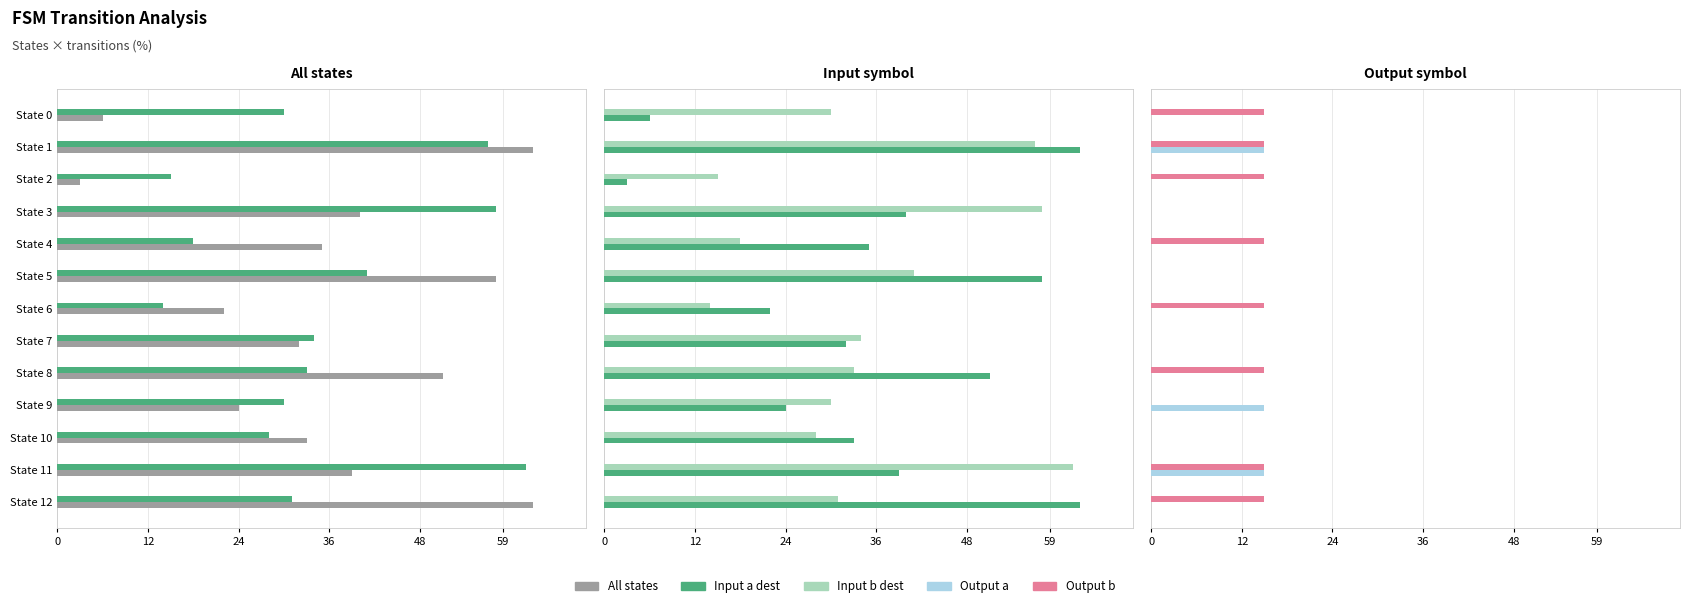

Read the Dest (input a) value at 9, to the nearest 5.

25